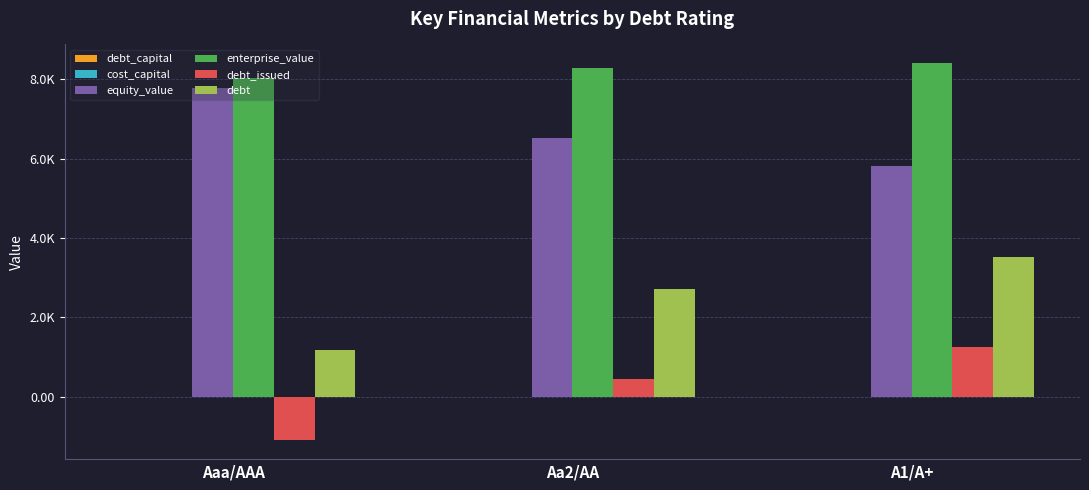

What is the sum of all debt values?

7405.4